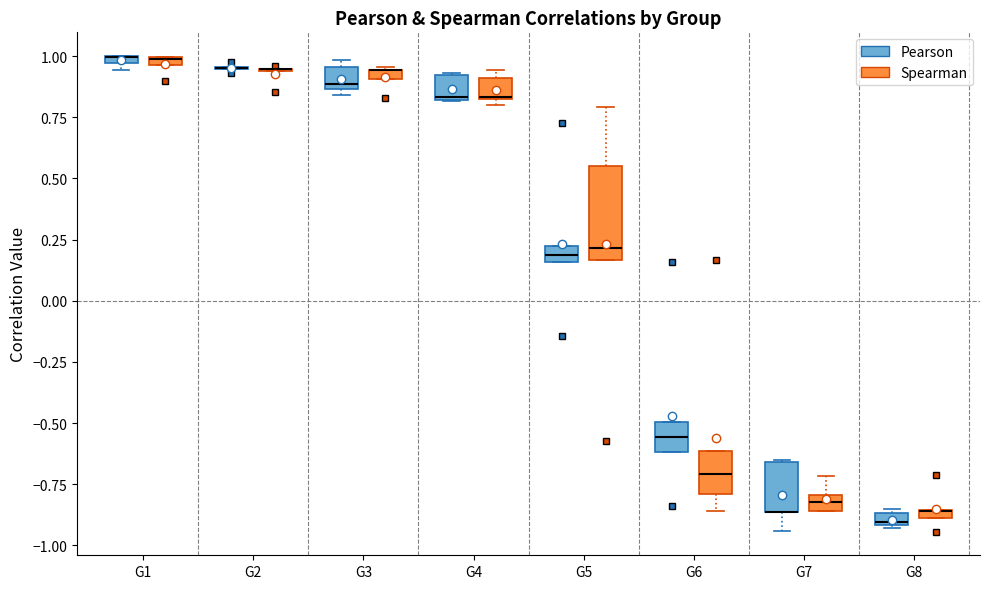

Which box is the tallest, from its lower edge to its upper edge?

G5 (Spearman)